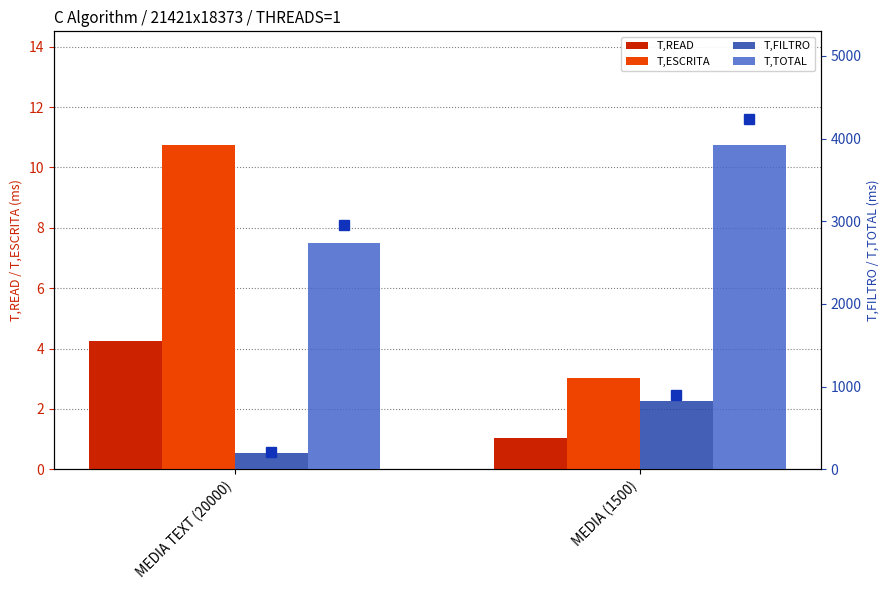

What is the label of the 1st bar from the right?

MEDIA (1500)